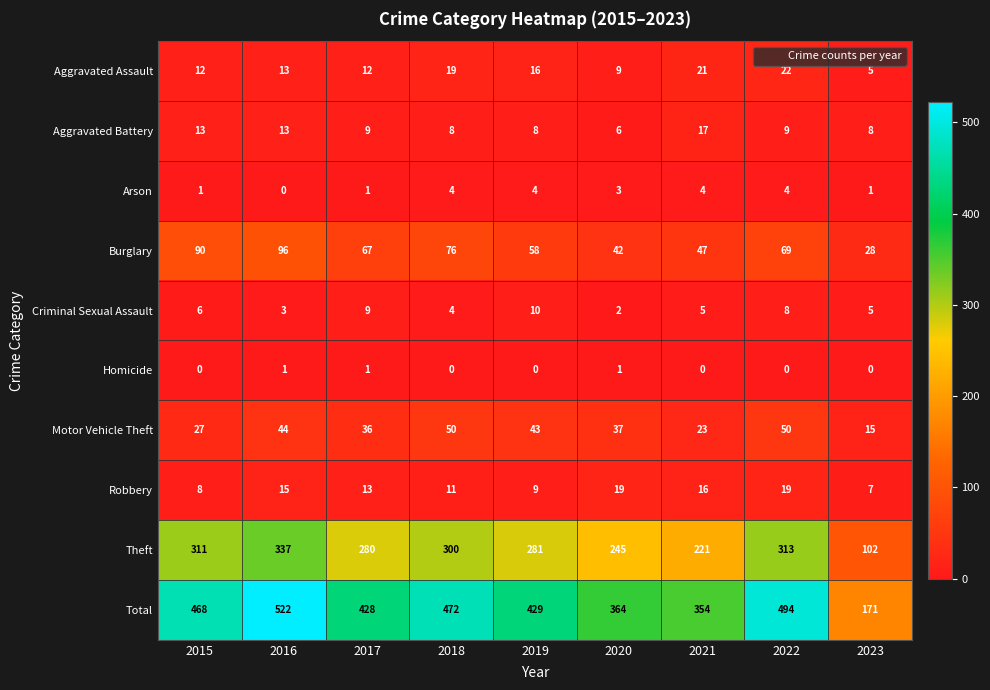

Which series has the widest spread of values?

Total